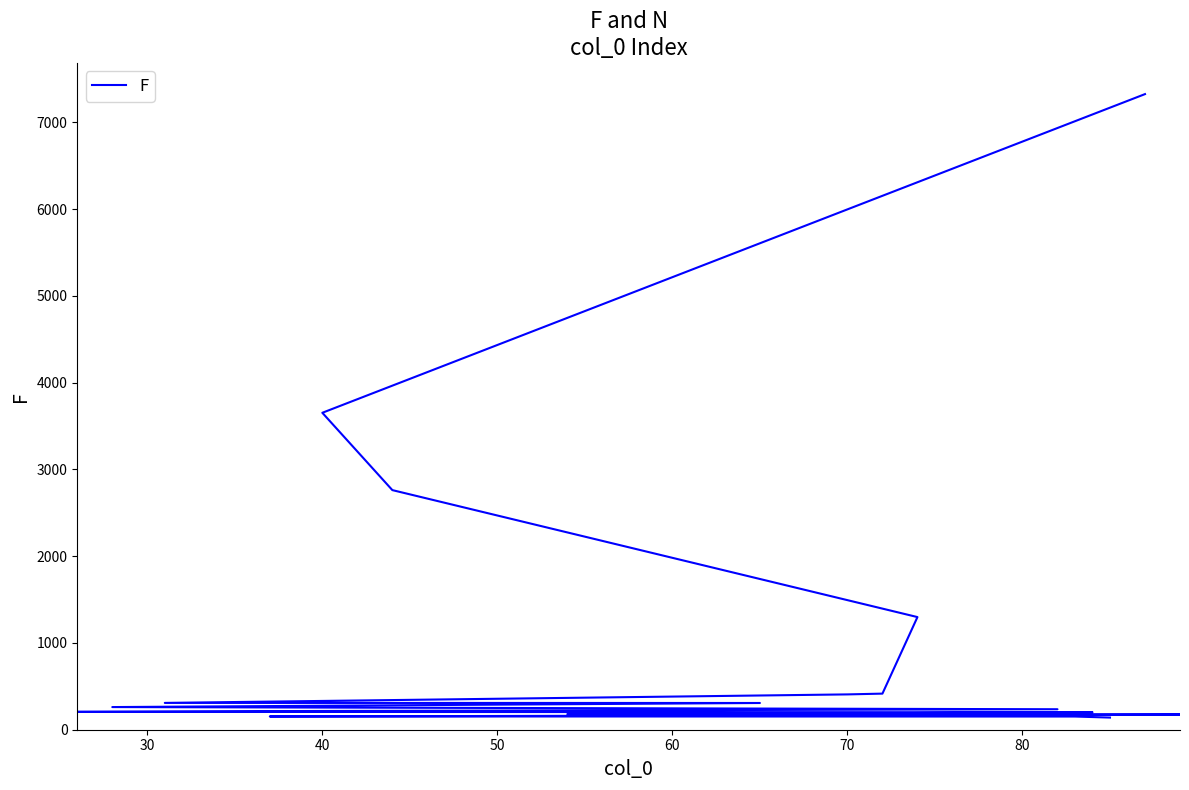

The chart shows a value of 322 at 11. True or false?

False